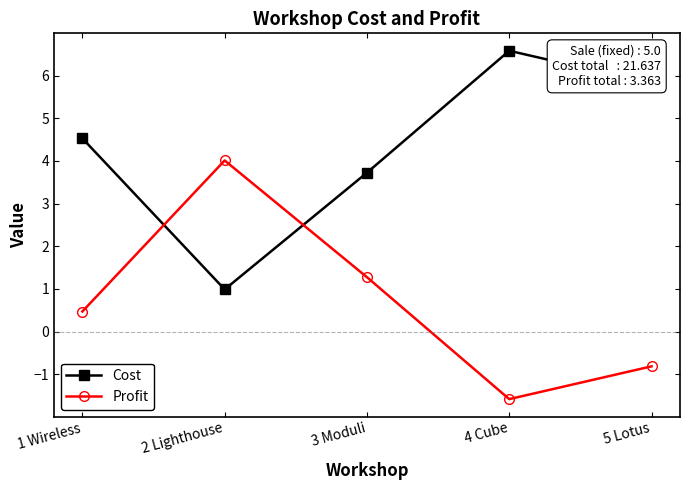

Rank the categories by Cost value from lowest to highest.

2 Lighthouse, 3 Moduli, 1 Wireless, 5 Lotus, 4 Cube